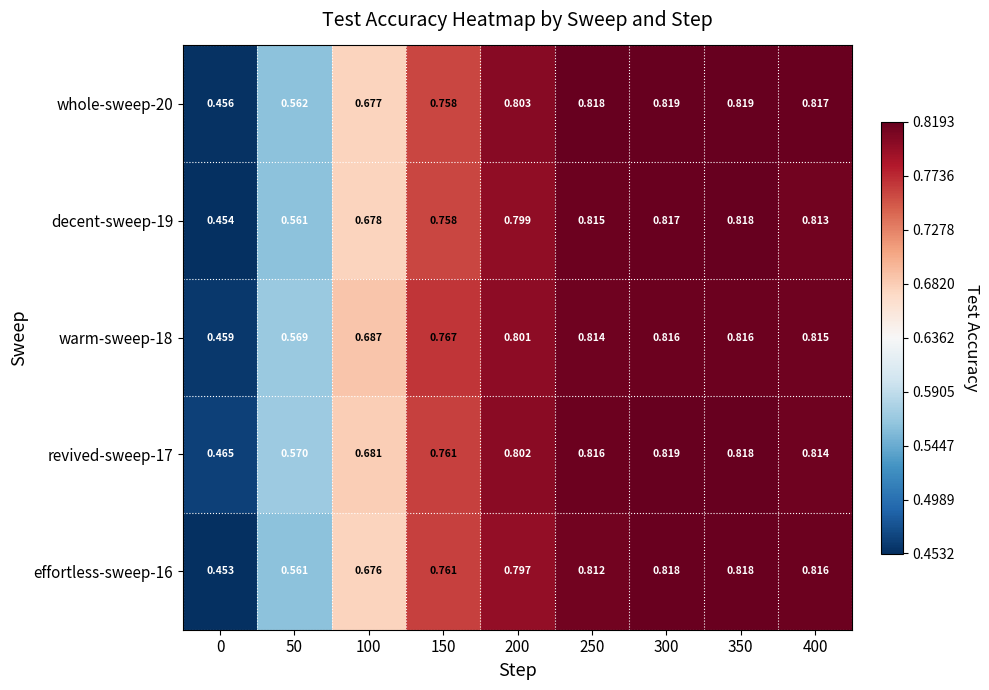

Is the value of warm-sweep-18 at 350 greater than the value of revived-sweep-17 at 200?

Yes